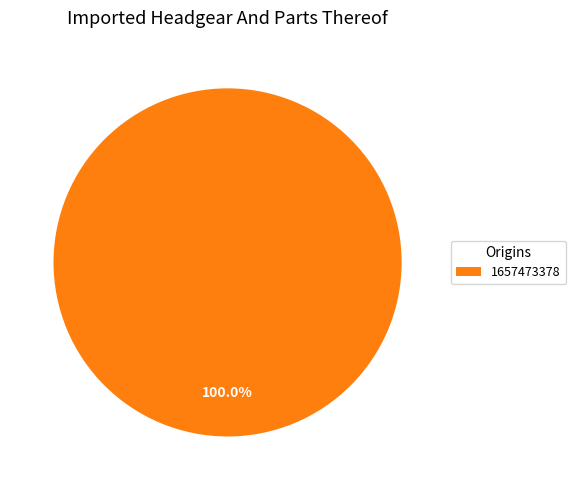

Rank the categories by value from highest to lowest.

1657473378